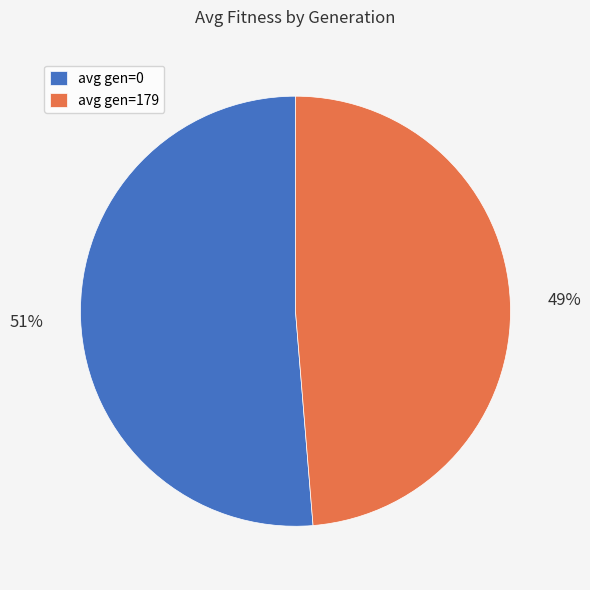

Is it true that avg gen=179 is 35% of the pie?

False